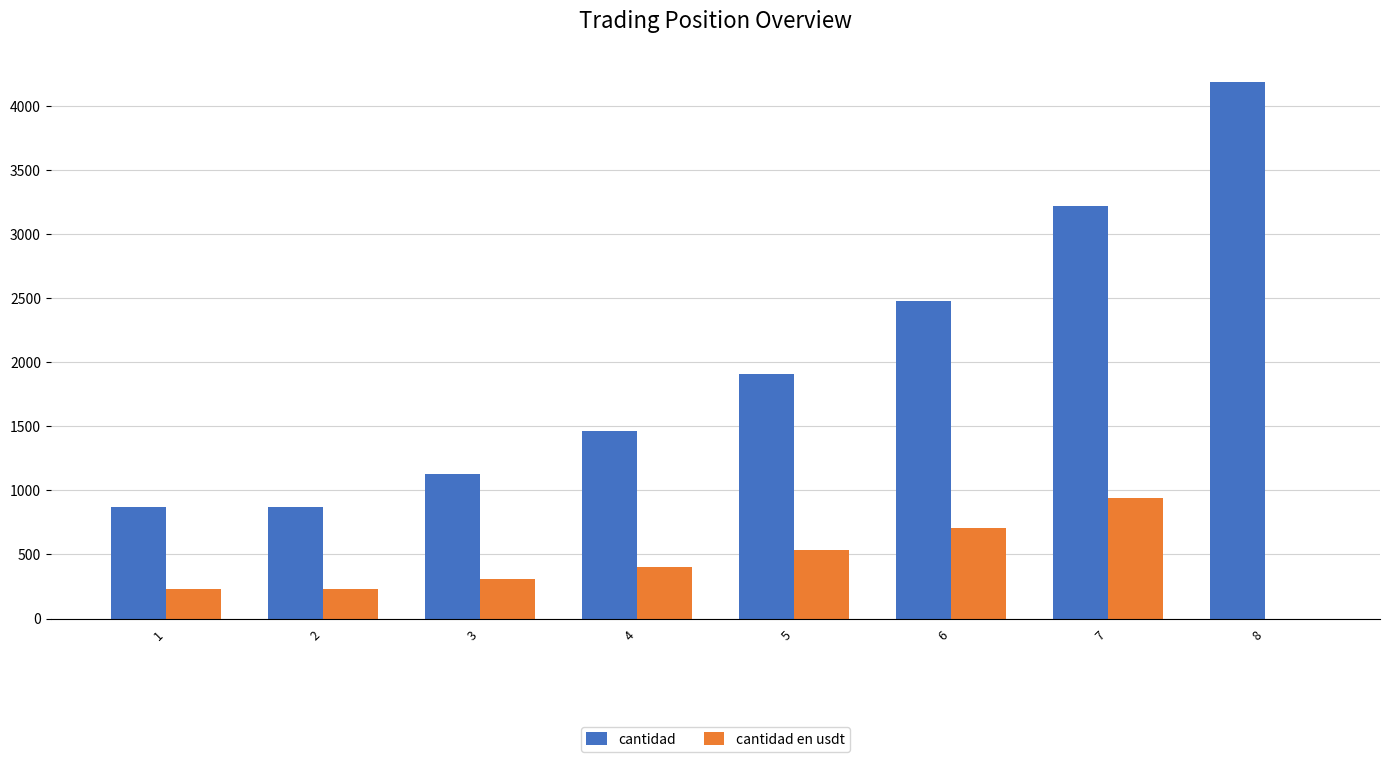

How many categories are shown in the chart?

8